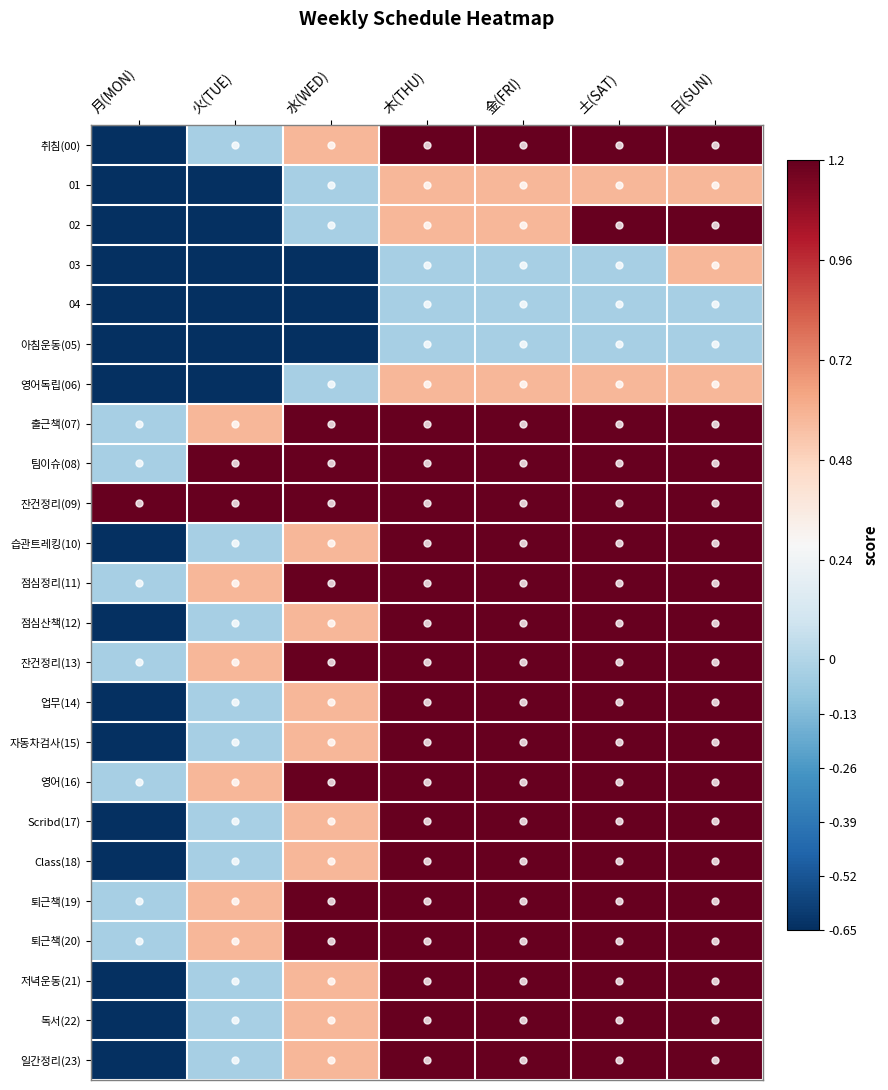

Reading left to right, list all the values displayed in this chart.

취침(00): 月(MON)=-0.7	火(TUE)=-0.0	水(WED)=0.6	木(THU)=1.2	金(FRI)=1.2	土(SAT)=1.2	日(SUN)=1.2
01: 月(MON)=-0.7	火(TUE)=-0.7	水(WED)=-0.0	木(THU)=0.6	金(FRI)=0.6	土(SAT)=0.6	日(SUN)=0.6
02: 月(MON)=-0.7	火(TUE)=-0.7	水(WED)=-0.0	木(THU)=0.6	金(FRI)=0.6	土(SAT)=1.2	日(SUN)=1.2
03: 月(MON)=-0.7	火(TUE)=-0.7	水(WED)=-0.7	木(THU)=-0.0	金(FRI)=-0.0	土(SAT)=-0.0	日(SUN)=0.6
04: 月(MON)=-0.7	火(TUE)=-0.7	水(WED)=-0.7	木(THU)=-0.0	金(FRI)=-0.0	土(SAT)=-0.0	日(SUN)=-0.0
아침운동(05): 月(MON)=-0.7	火(TUE)=-0.7	水(WED)=-0.7	木(THU)=-0.0	金(FRI)=-0.0	土(SAT)=-0.0	日(SUN)=-0.0
영어독립(06): 月(MON)=-0.7	火(TUE)=-0.7	水(WED)=-0.0	木(THU)=0.6	金(FRI)=0.6	土(SAT)=0.6	日(SUN)=0.6
출근책(07): 月(MON)=-0.0	火(TUE)=0.6	水(WED)=1.2	木(THU)=1.2	金(FRI)=1.2	土(SAT)=1.2	日(SUN)=1.2
팀이슈(08): 月(MON)=-0.0	火(TUE)=1.2	水(WED)=1.2	木(THU)=1.2	金(FRI)=1.2	土(SAT)=1.2	日(SUN)=1.2
잔건정리(09): 月(MON)=1.2	火(TUE)=1.2	水(WED)=1.2	木(THU)=1.2	金(FRI)=1.2	土(SAT)=1.2	日(SUN)=1.2
습관트레킹(10): 月(MON)=-0.7	火(TUE)=-0.0	水(WED)=0.6	木(THU)=1.2	金(FRI)=1.2	土(SAT)=1.2	日(SUN)=1.2
점심정리(11): 月(MON)=-0.0	火(TUE)=0.6	水(WED)=1.2	木(THU)=1.2	金(FRI)=1.2	土(SAT)=1.2	日(SUN)=1.2
점심산책(12): 月(MON)=-0.7	火(TUE)=-0.0	水(WED)=0.6	木(THU)=1.2	金(FRI)=1.2	土(SAT)=1.2	日(SUN)=1.2
잔건정리(13): 月(MON)=-0.0	火(TUE)=0.6	水(WED)=1.2	木(THU)=1.2	金(FRI)=1.2	土(SAT)=1.2	日(SUN)=1.2
업무(14): 月(MON)=-0.7	火(TUE)=-0.0	水(WED)=0.6	木(THU)=1.2	金(FRI)=1.2	土(SAT)=1.2	日(SUN)=1.2
자동차검사(15): 月(MON)=-0.7	火(TUE)=-0.0	水(WED)=0.6	木(THU)=1.2	金(FRI)=1.2	土(SAT)=1.2	日(SUN)=1.2
영어(16): 月(MON)=-0.0	火(TUE)=0.6	水(WED)=1.2	木(THU)=1.2	金(FRI)=1.2	土(SAT)=1.2	日(SUN)=1.2
Scribd(17): 月(MON)=-0.7	火(TUE)=-0.0	水(WED)=0.6	木(THU)=1.2	金(FRI)=1.2	土(SAT)=1.2	日(SUN)=1.2
Class(18): 月(MON)=-0.7	火(TUE)=-0.0	水(WED)=0.6	木(THU)=1.2	金(FRI)=1.2	土(SAT)=1.2	日(SUN)=1.2
퇴근책(19): 月(MON)=-0.0	火(TUE)=0.6	水(WED)=1.2	木(THU)=1.2	金(FRI)=1.2	土(SAT)=1.2	日(SUN)=1.2
퇴근책(20): 月(MON)=-0.0	火(TUE)=0.6	水(WED)=1.2	木(THU)=1.2	金(FRI)=1.2	土(SAT)=1.2	日(SUN)=1.2
저녁운동(21): 月(MON)=-0.7	火(TUE)=-0.0	水(WED)=0.6	木(THU)=1.2	金(FRI)=1.2	土(SAT)=1.2	日(SUN)=1.2
독서(22): 月(MON)=-0.7	火(TUE)=-0.0	水(WED)=0.6	木(THU)=1.2	金(FRI)=1.2	土(SAT)=1.2	日(SUN)=1.2
일간정리(23): 月(MON)=-0.7	火(TUE)=-0.0	水(WED)=0.6	木(THU)=1.2	金(FRI)=1.2	土(SAT)=1.2	日(SUN)=1.2